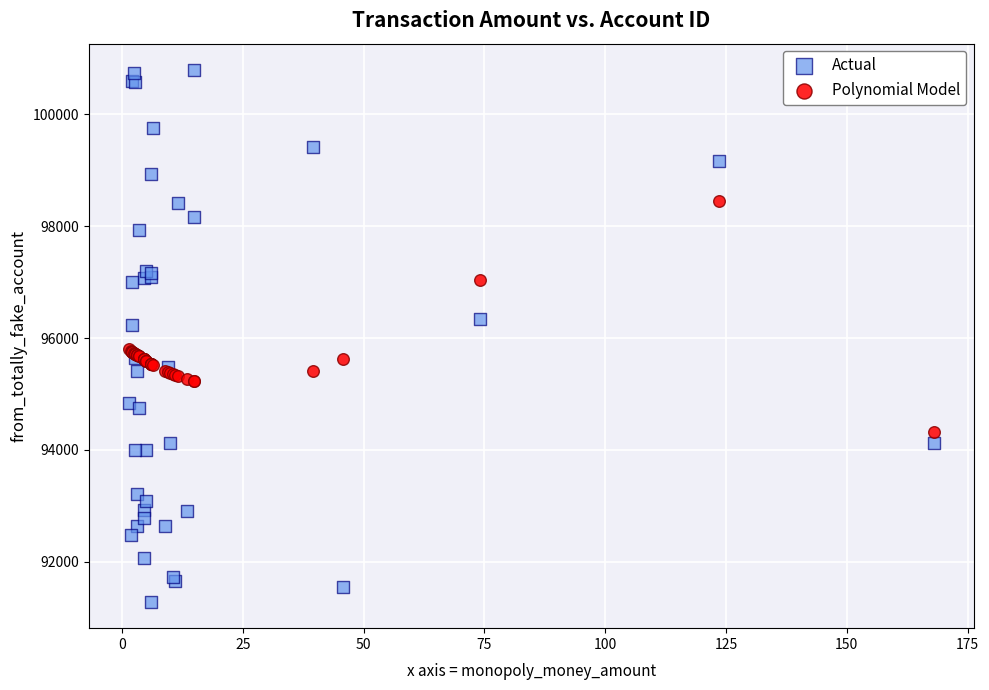

Which series contains the lowest Y value?

Actual